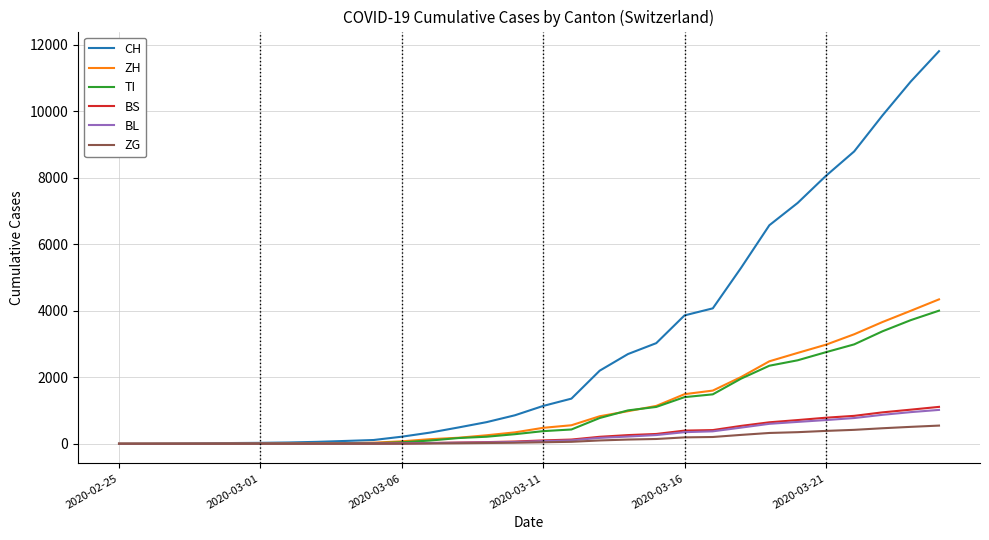

Which series has the largest total across all categories?

CH